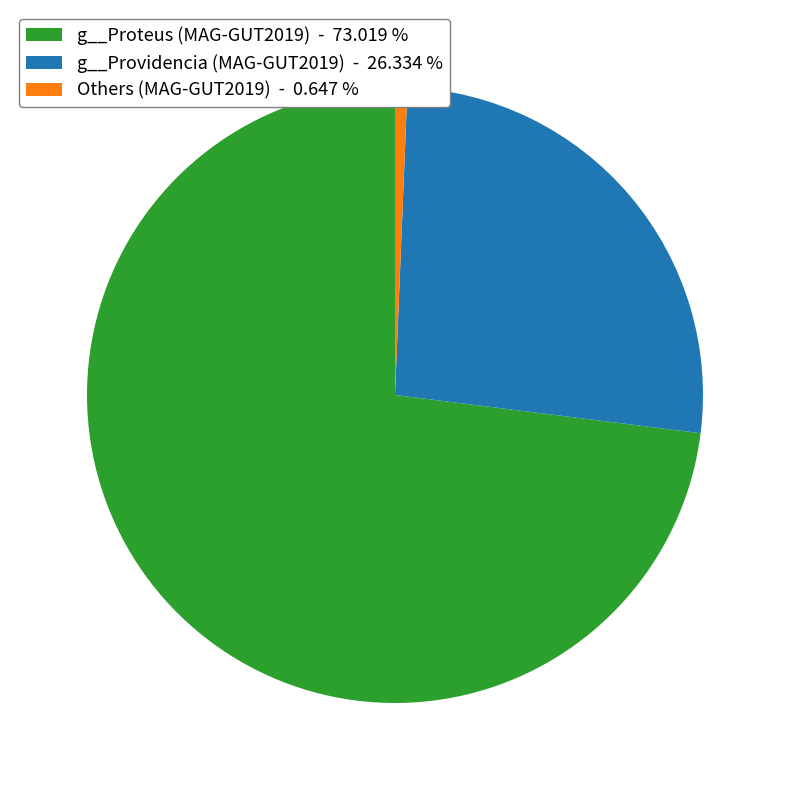

Rank the categories by value from lowest to highest.

Others (MAG-GUT2019) - 0.647 %, g__Providencia (MAG-GUT2019) - 26.334 %, g__Proteus (MAG-GUT2019) - 73.019 %